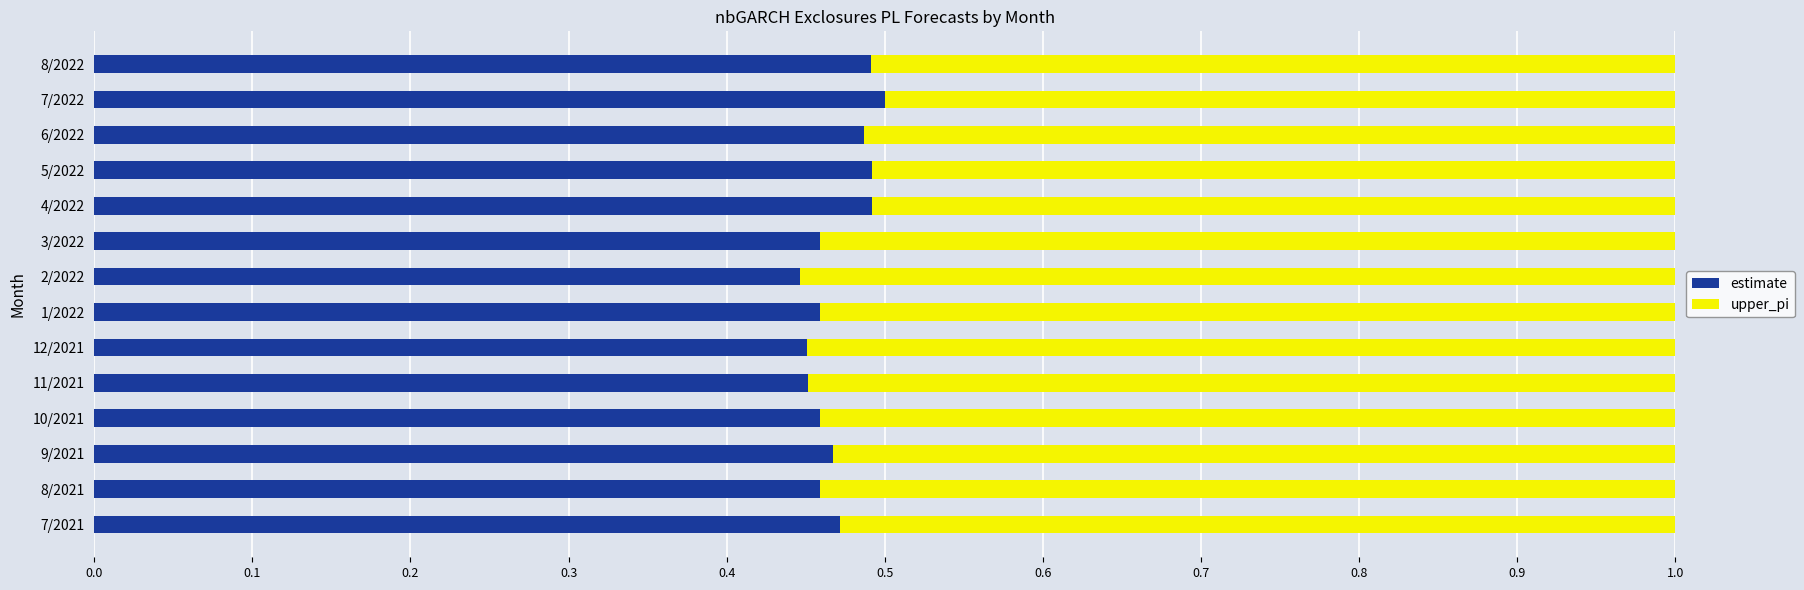

Count the number of data series in this chart.

2